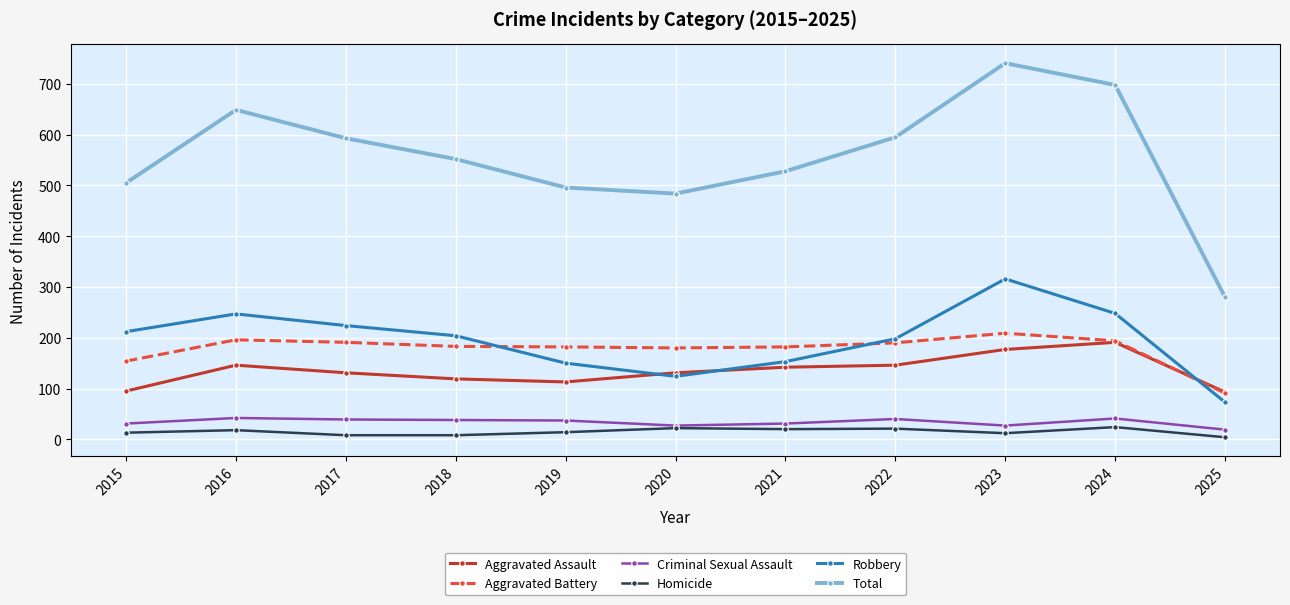

What is the sum of all Criminal Sexual Assault values?

372